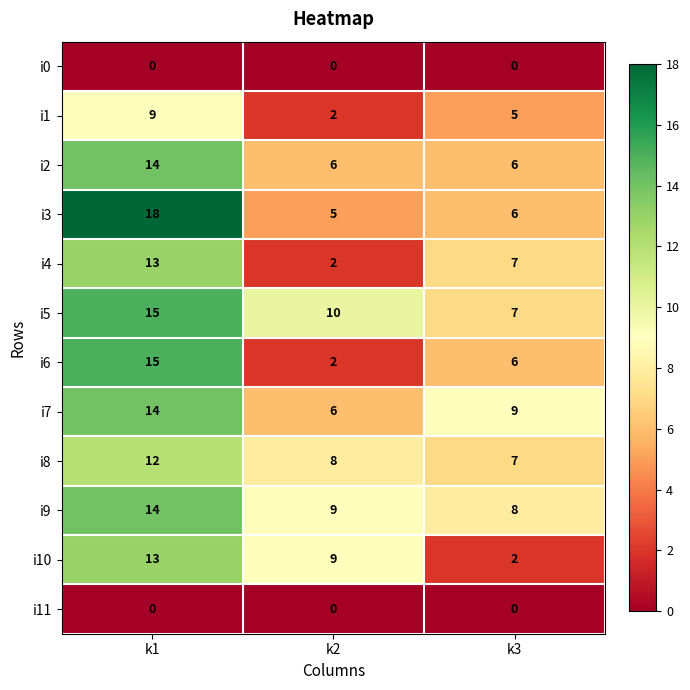

How many values in the i1 series are below 5?

1